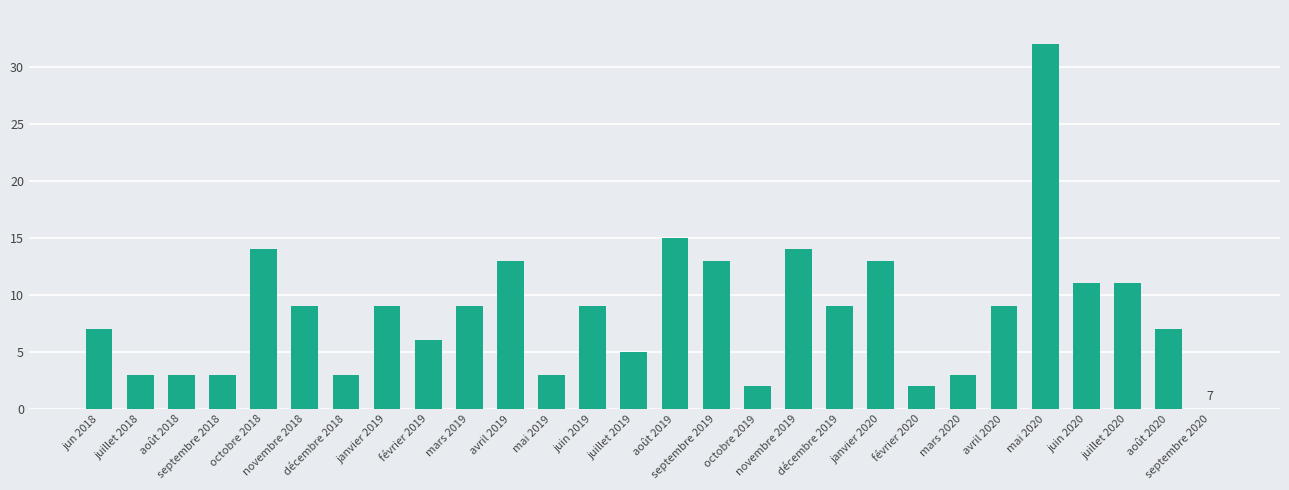

Read the value at juillet 2020.

11